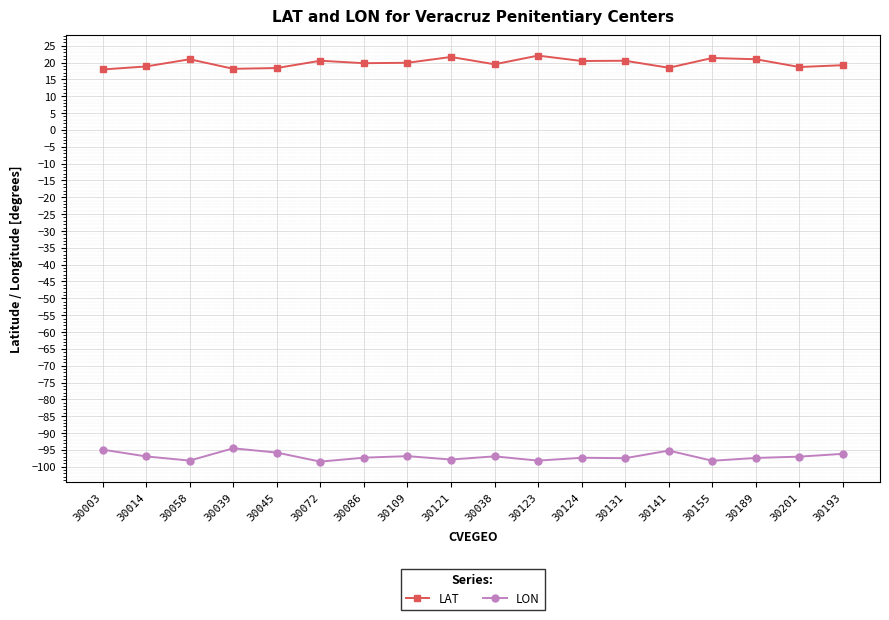

What is the maximum value shown in the chart?

22.1